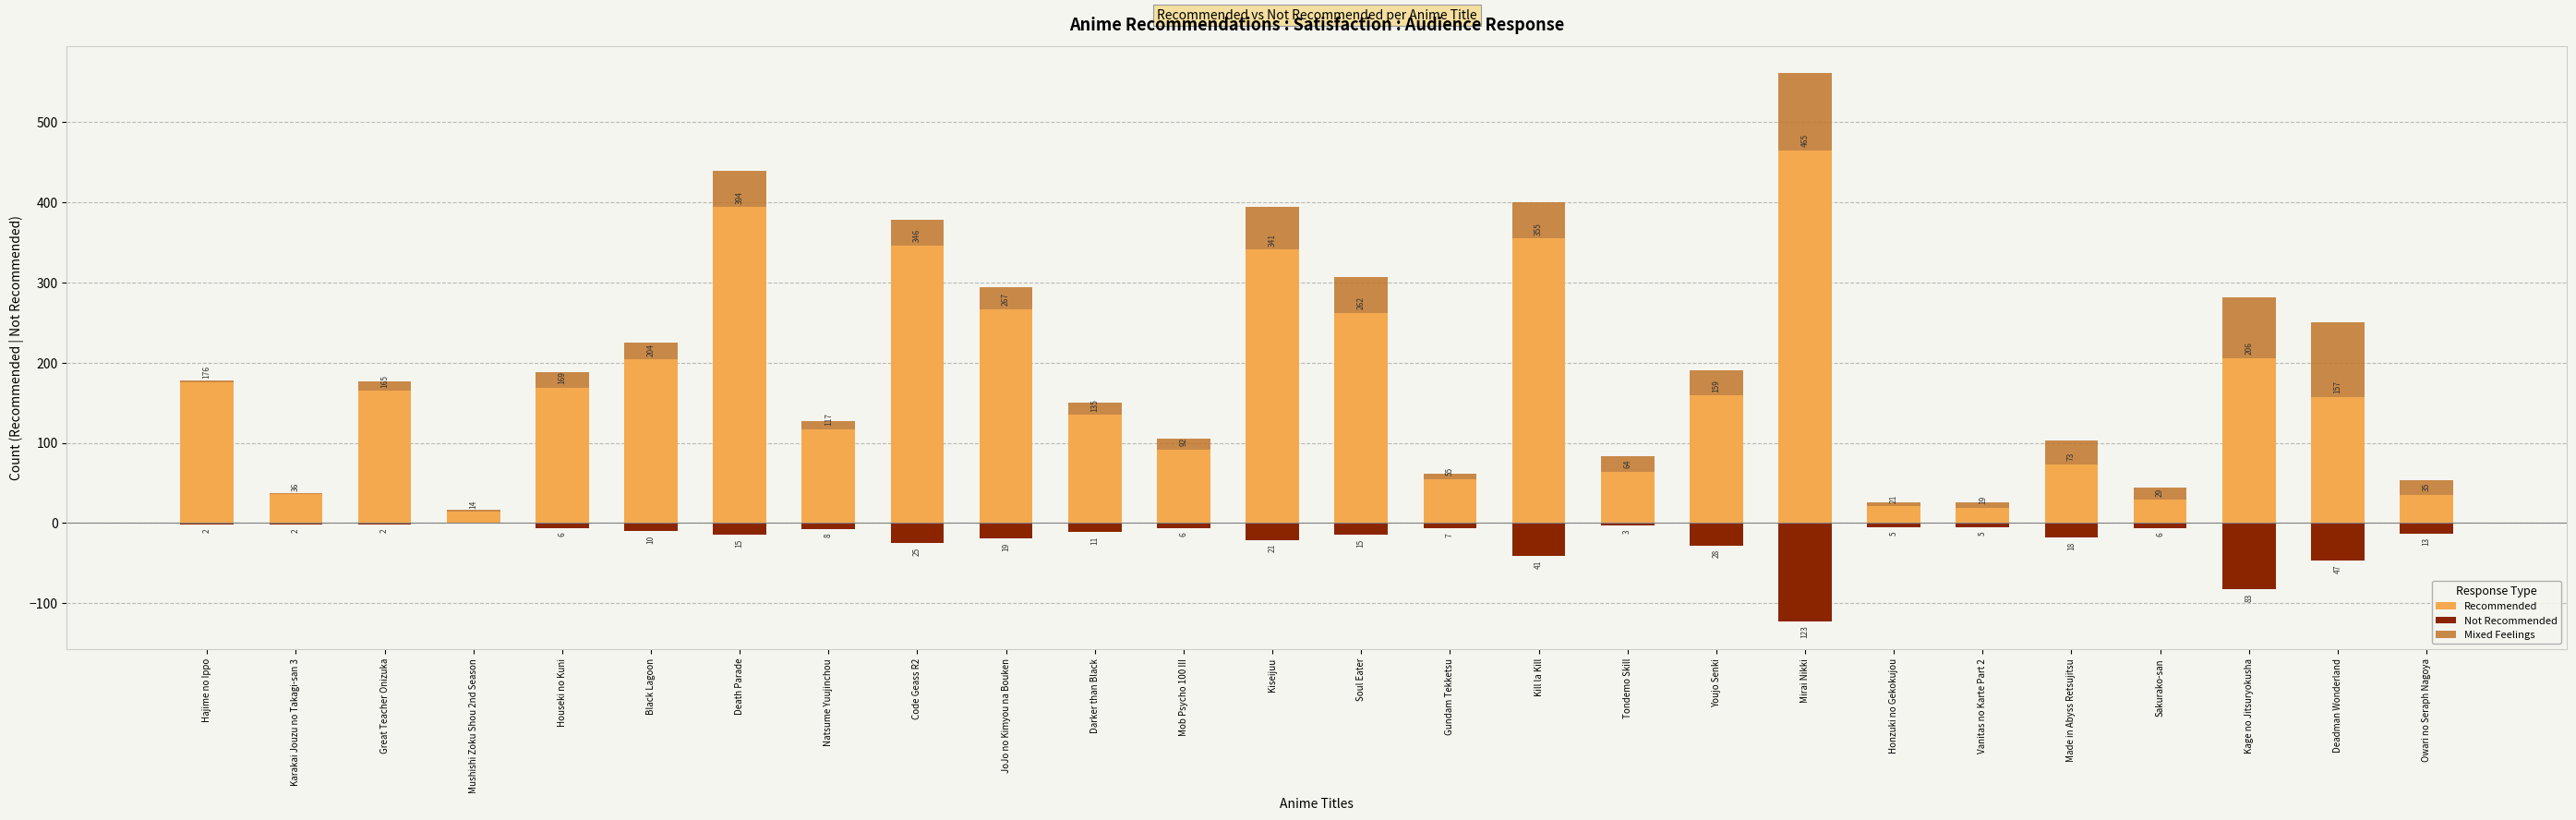

What is the average value of the Mixed Feelings series?

28